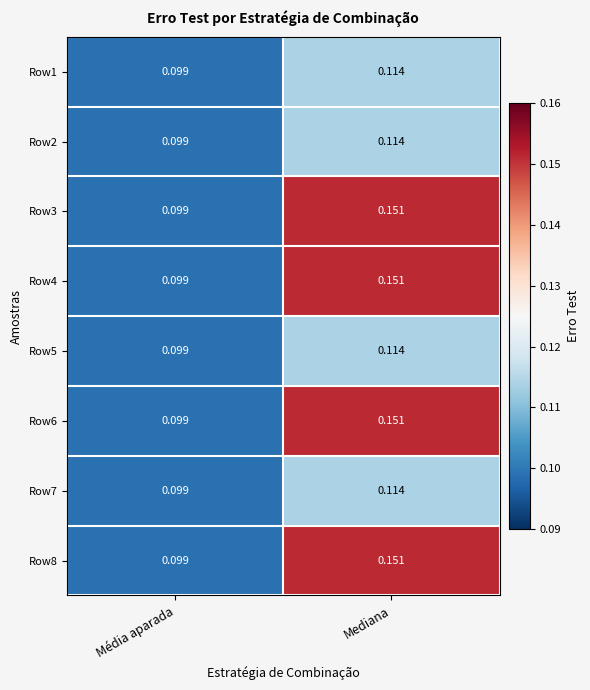

Which category has the lowest value in the Row8 series?

Média aparada